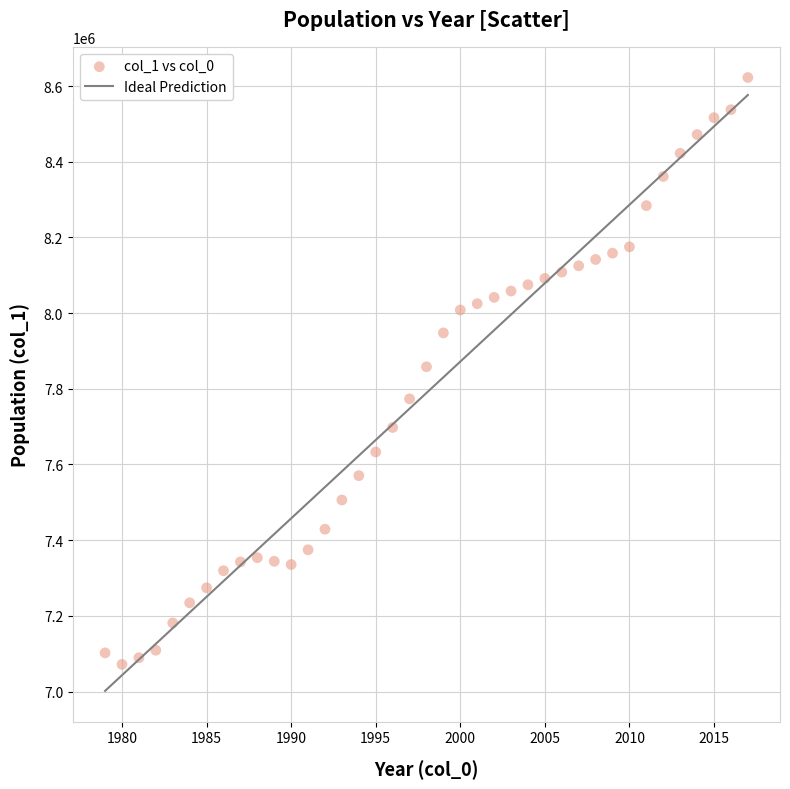

What is the range of Y values (max minus min)?

1551059